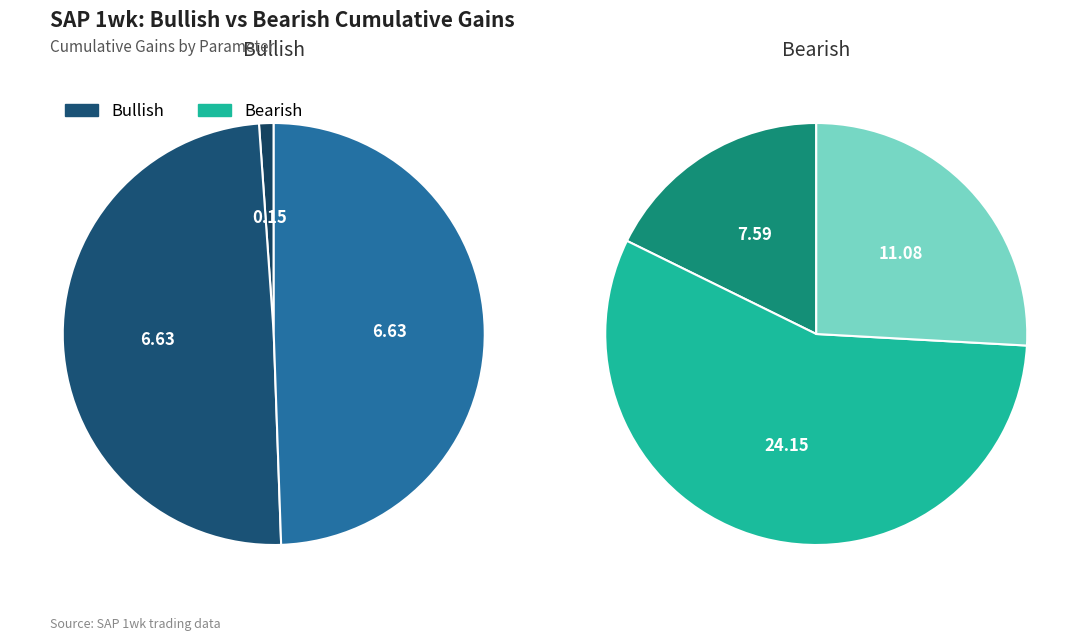

How many segments does this pie chart have?

3